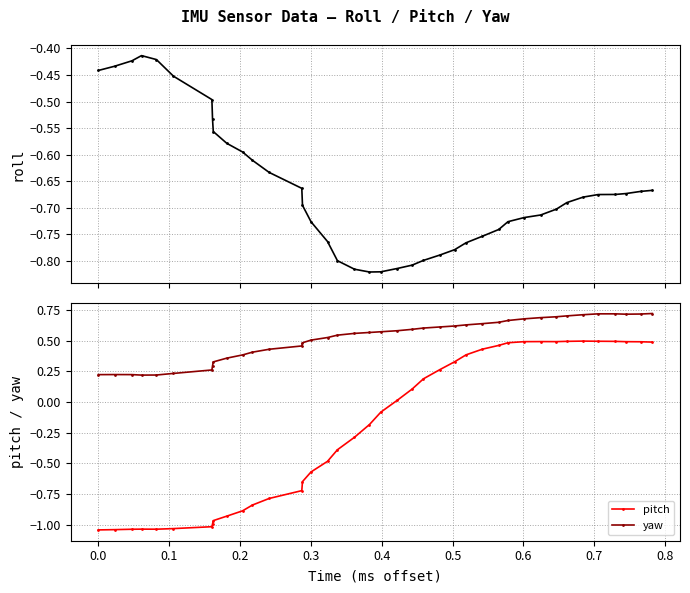

True or false: pitch and yaw intersect in this chart.

False